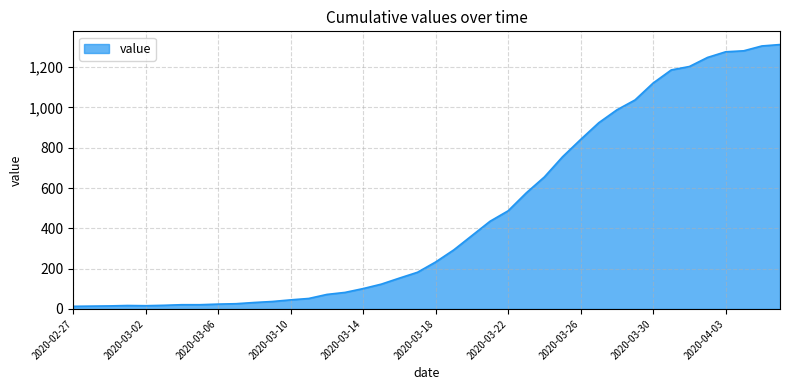

What is the difference between the maximum and minimum values?

1299